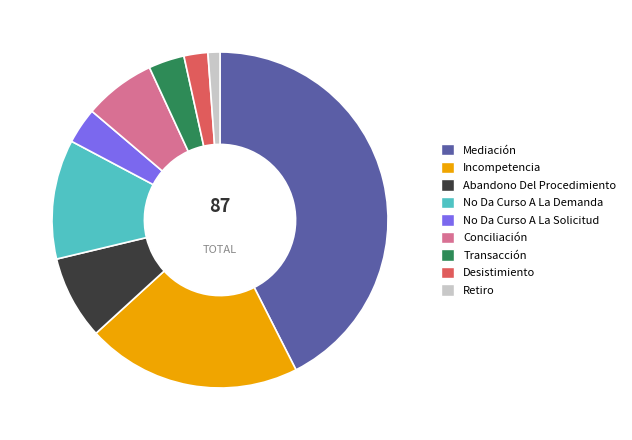

How many segments does this pie chart have?

9